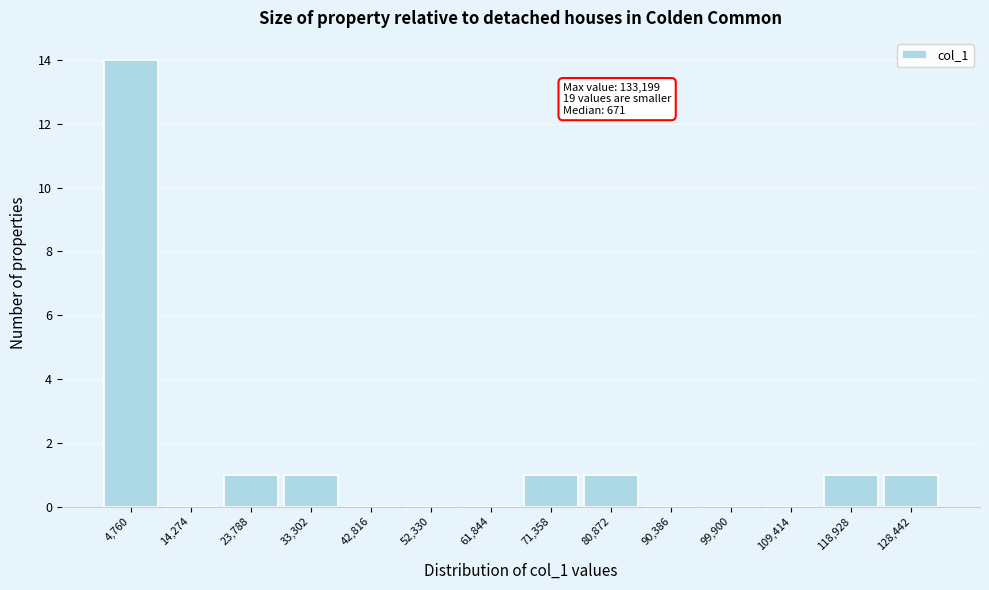

Which range on the x-axis has the tallest bar?

0 to 10000